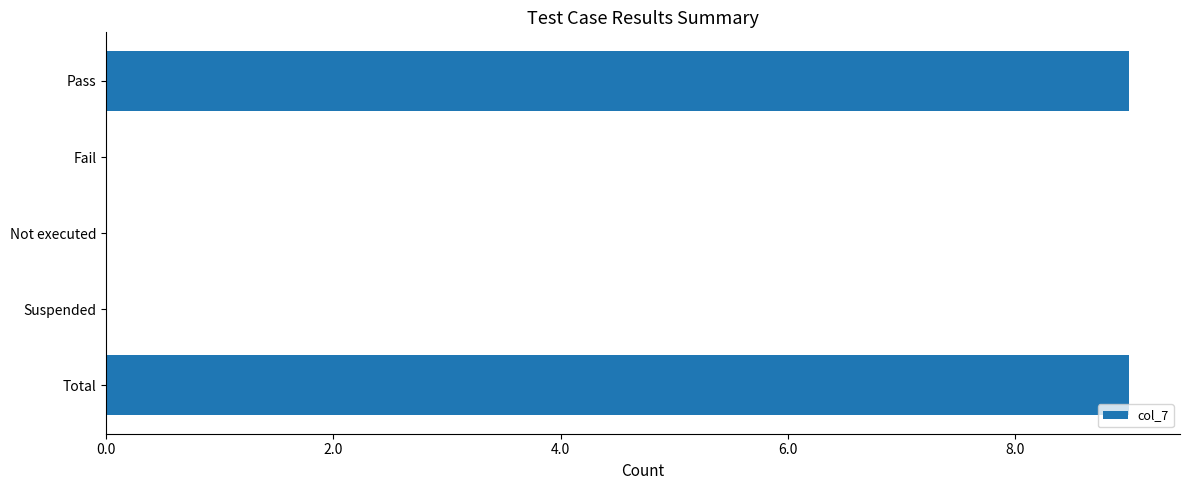

How many distinct data groups are displayed?

1